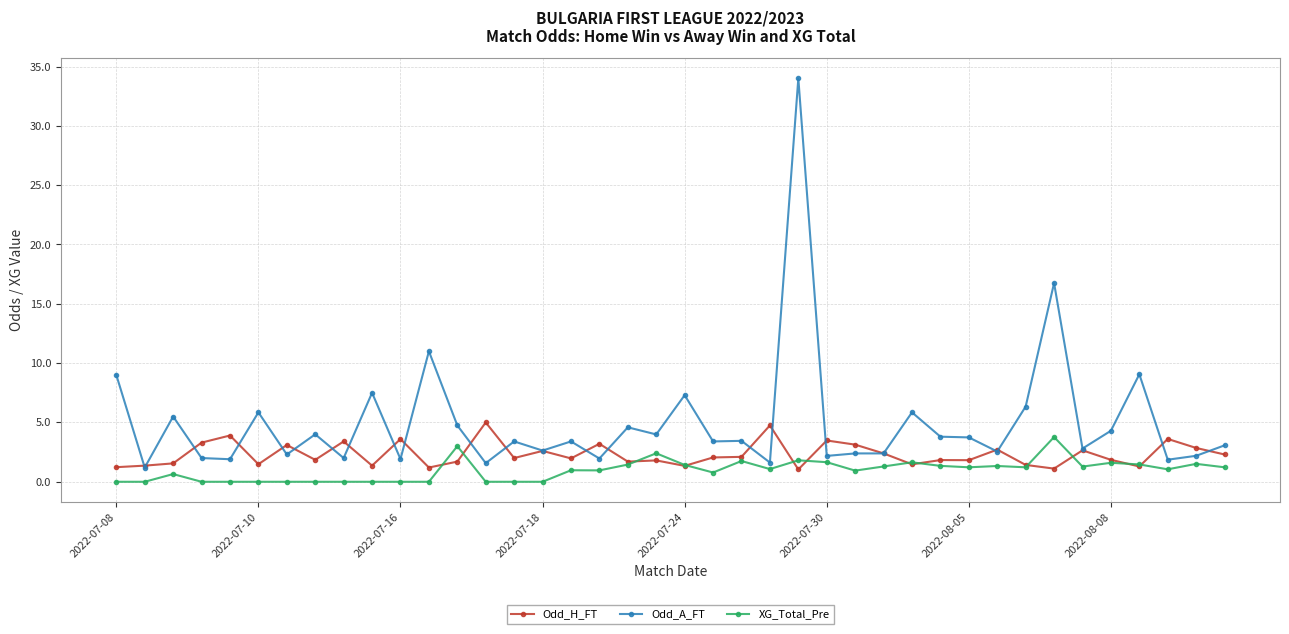

List the series in order of their overall mean, highest first.

Odd_A_FT, Odd_H_FT, XG_Total_Pre